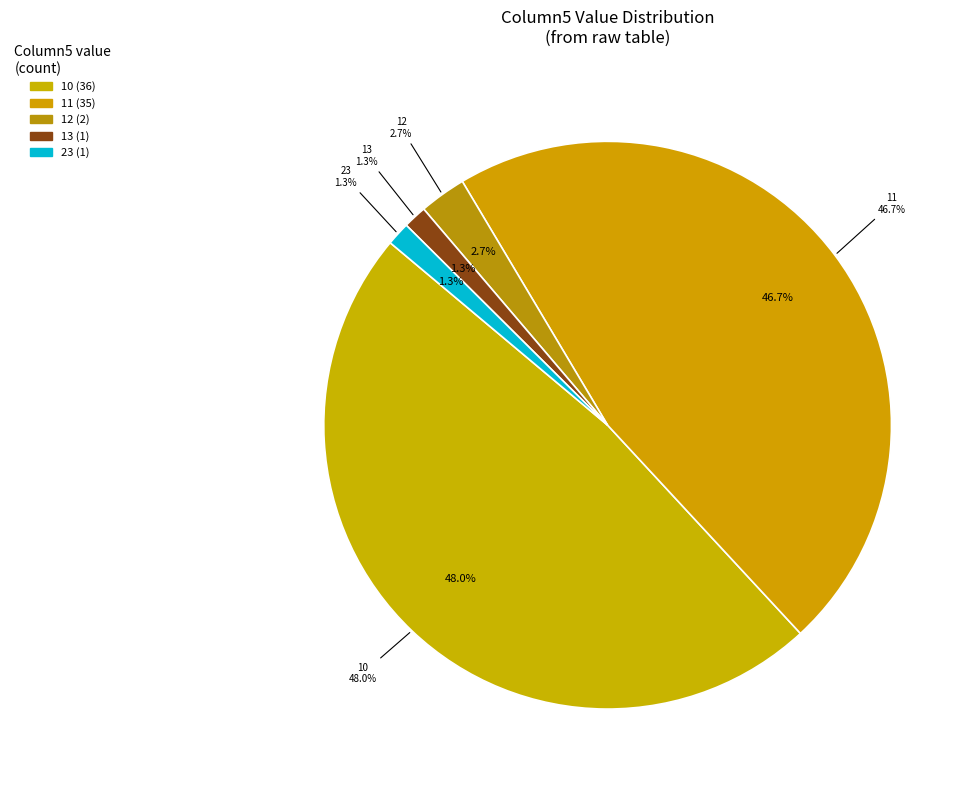

Is there a majority slice in this chart?

No